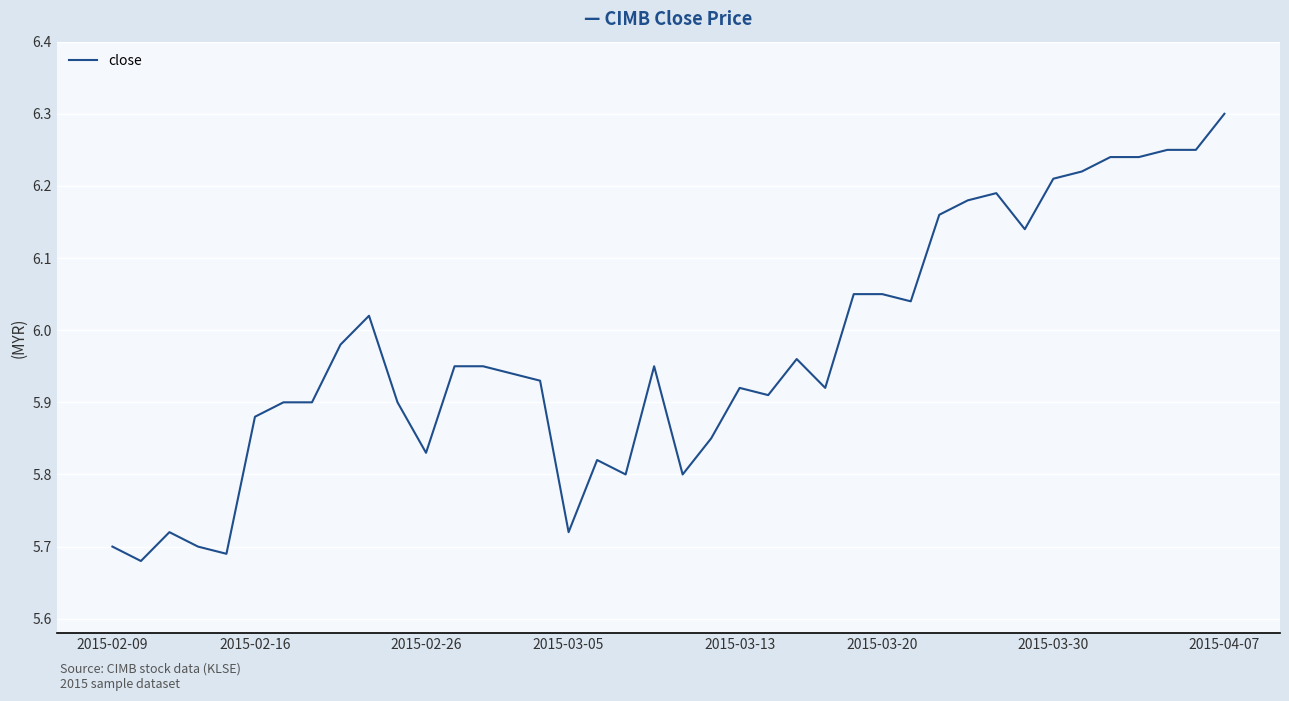

What is the maximum value shown in the chart?

6.3